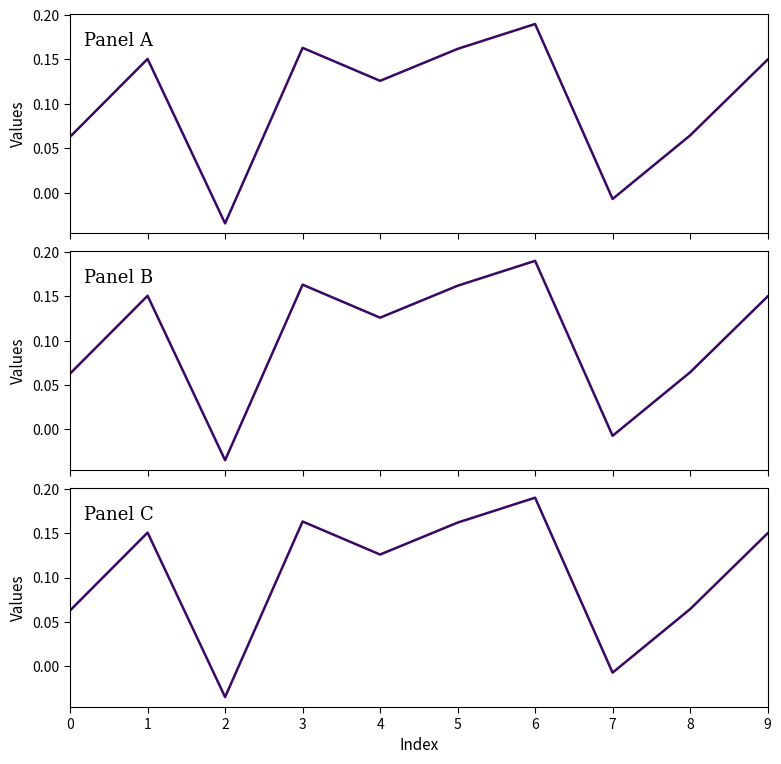

True or false: Series 10 (Panel A) and Series 10 (Panel C) intersect in this chart.

False